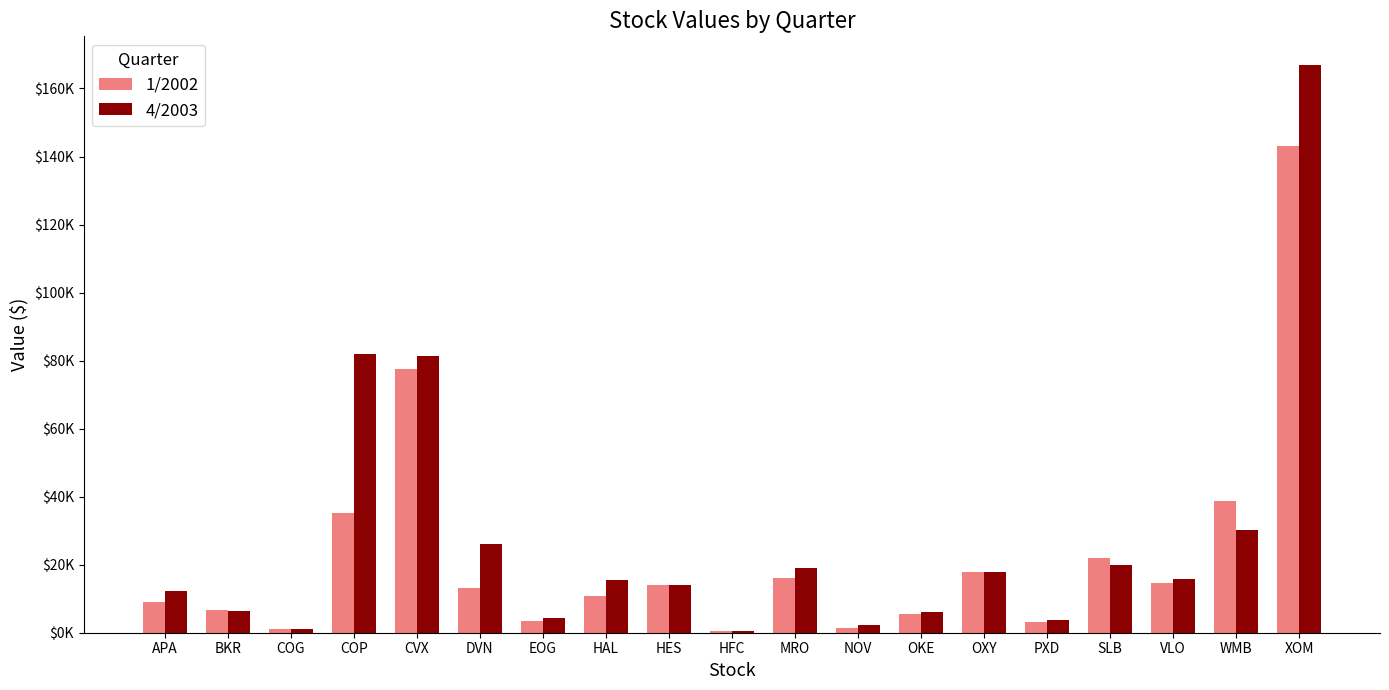

Reading right to left, what are all the values shown in this chart?

1/2002: XOM=143174.0	WMB=38614.2	VLO=14508.9	SLB=22088.0	PXD=3271.1	OXY=17850.0	OKE=5527.1	NOV=1460.4	MRO=16129.0	HFC=490.4	HES=14162.0	HAL=10880.0	EOG=3414.0	DVN=13184.0	CVX=77572.0	COP=35217.0	COG=1069.0	BKR=6615.2	APA=8933.7
4/2003: XOM=166987.0	WMB=30301.7	VLO=15664.2	SLB=20041.3	PXD=3841.6	OXY=17706.0	OKE=6211.9	NOV=2213.1	MRO=19056.0	HFC=614.7	HES=13983.0	HAL=15499.0	EOG=4426.1	DVN=25967.0	CVX=81311.0	COP=81952.0	COG=1020.0	BKR=6416.5	APA=12240.0